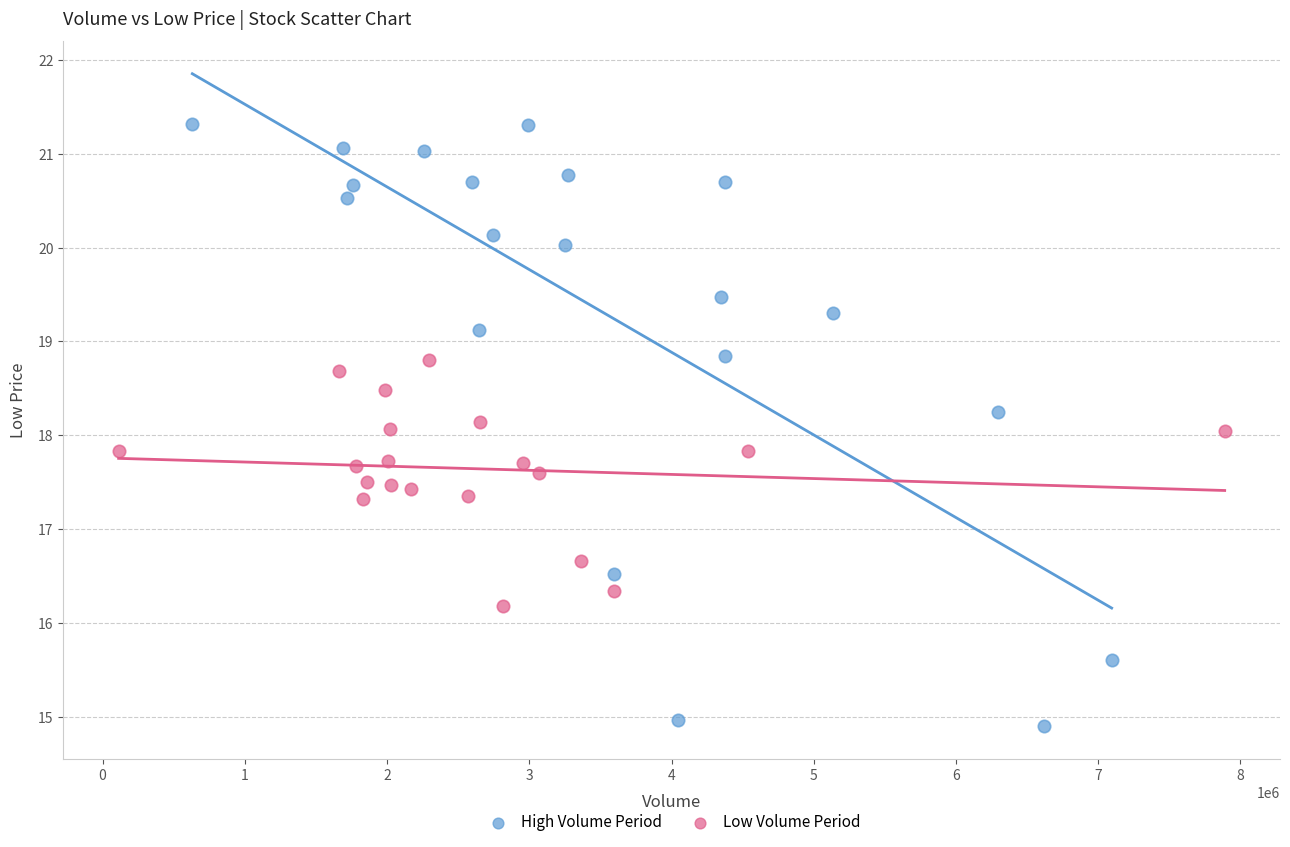

Which series has the widest spread of Y values?

High Volume Period